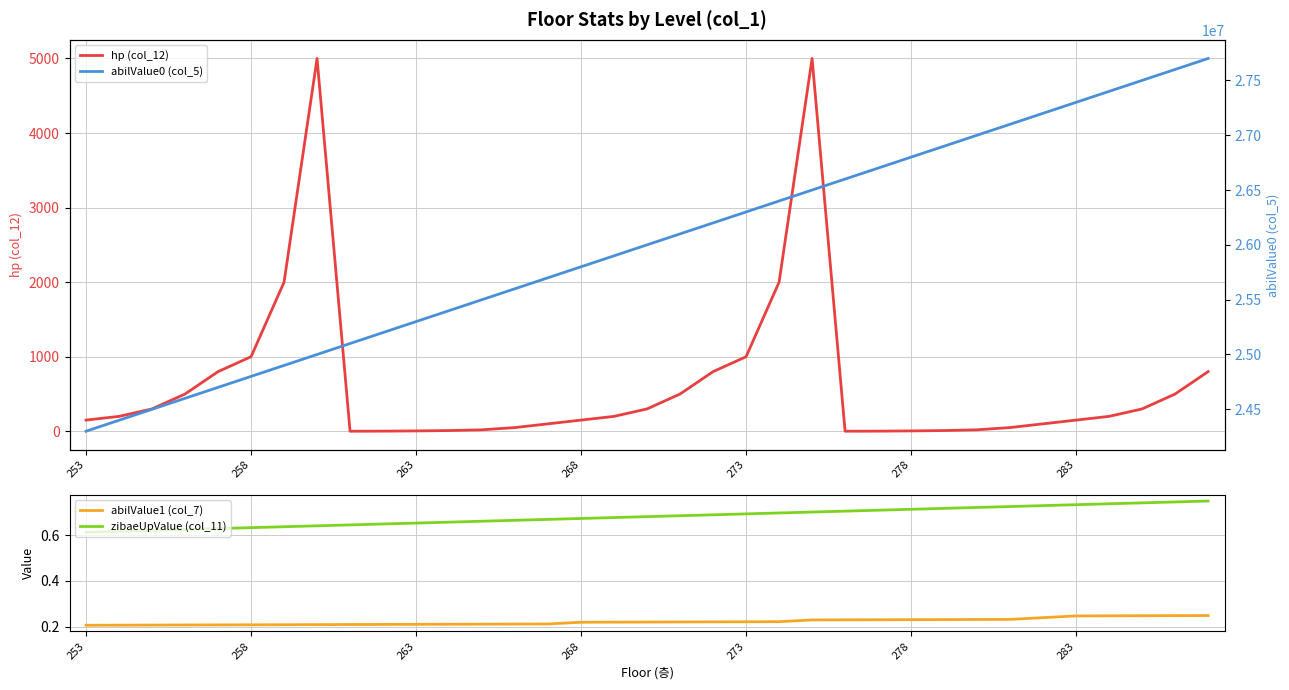

Reading right to left, transcribe all the data shown in this chart.

hp (col_12): 800.0	500.0	300.0	200.0	150.0	100.0	50.0	20.0	10.0	5.0	2.0	1.0	5000.0	2000.0	1000.0	800.0	500.0	300.0	200.0	150.0	100.0	50.0	20.0	10.0	5.0	2.0	1.0	5000.0	2000.0	1000.0	800.0	500.0	300.0	200.0	150.0
abilValue1 (col_7): 0.2	0.2	0.2	0.2	0.2	0.2	0.2	0.2	0.2	0.2	0.2	0.2	0.2	0.2	0.2	0.2	0.2	0.2	0.2	0.2	0.2	0.2	0.2	0.2	0.2	0.2	0.2	0.2	0.2	0.2	0.2	0.2	0.2	0.2	0.2
zibaeUpValue (col_11): 0.7	0.7	0.7	0.7	0.7	0.7	0.7	0.7	0.7	0.7	0.7	0.7	0.7	0.7	0.7	0.7	0.7	0.7	0.7	0.7	0.7	0.7	0.7	0.7	0.7	0.6	0.6	0.6	0.6	0.6	0.6	0.6	0.6	0.6	0.6
abilValue0 (col_5): 27700000.0	27600000.0	27500000.0	27400000.0	27300000.0	27200000.0	27100000.0	27000000.0	26900000.0	26800000.0	26700000.0	26600000.0	26500000.0	26400000.0	26300000.0	26200000.0	26100000.0	26000000.0	25900000.0	25800000.0	25700000.0	25600000.0	25500000.0	25400000.0	25300000.0	25200000.0	25100000.0	25000000.0	24900000.0	24800000.0	24700000.0	24600000.0	24500000.0	24400000.0	24300000.0